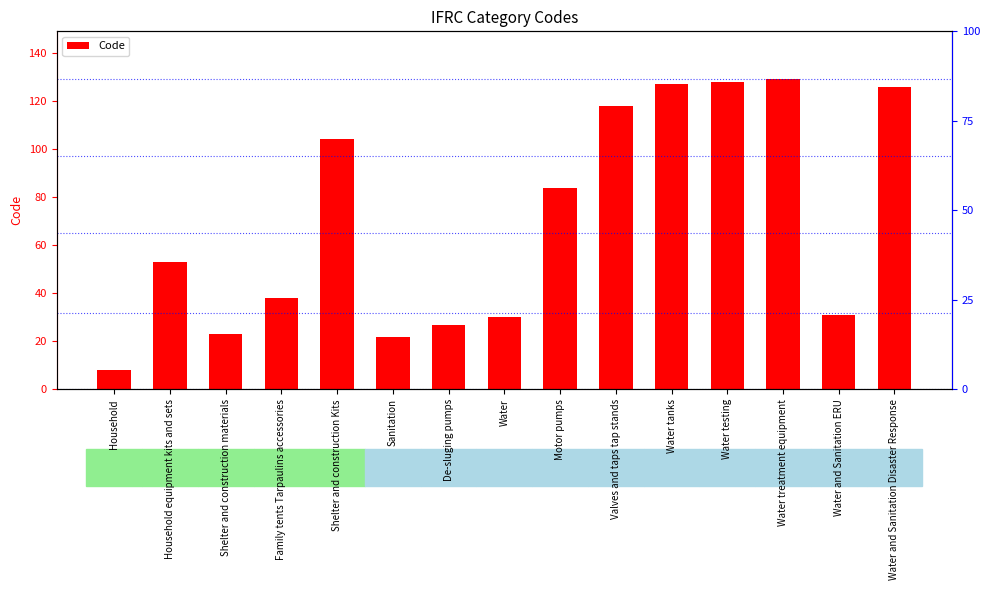

True or false: the data shows 8 at Household.

True